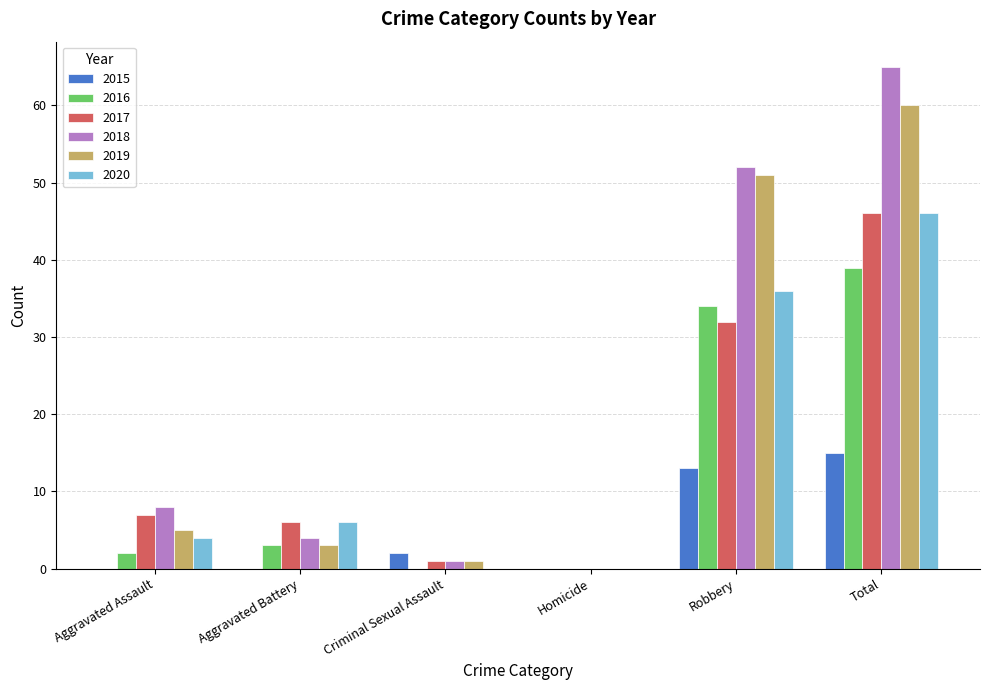

What are all the series names shown in the legend?

2015, 2016, 2017, 2018, 2019, 2020